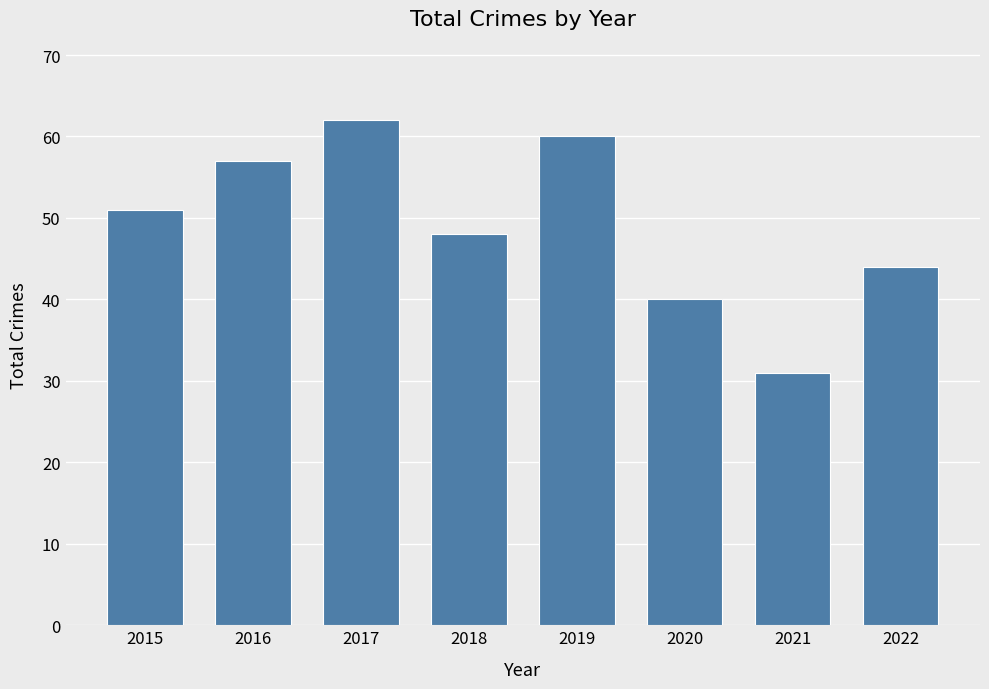

Read the value at 2022, to the nearest 10.

40